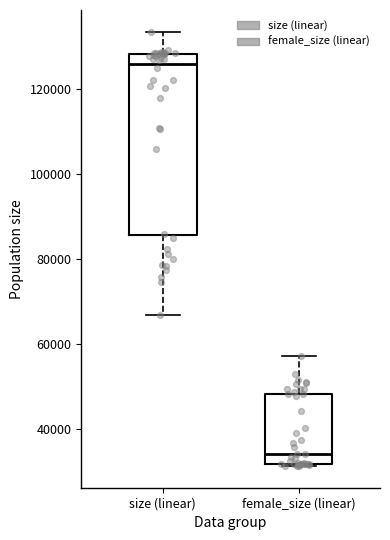

Which box is the tallest, from its lower edge to its upper edge?

size (linear)